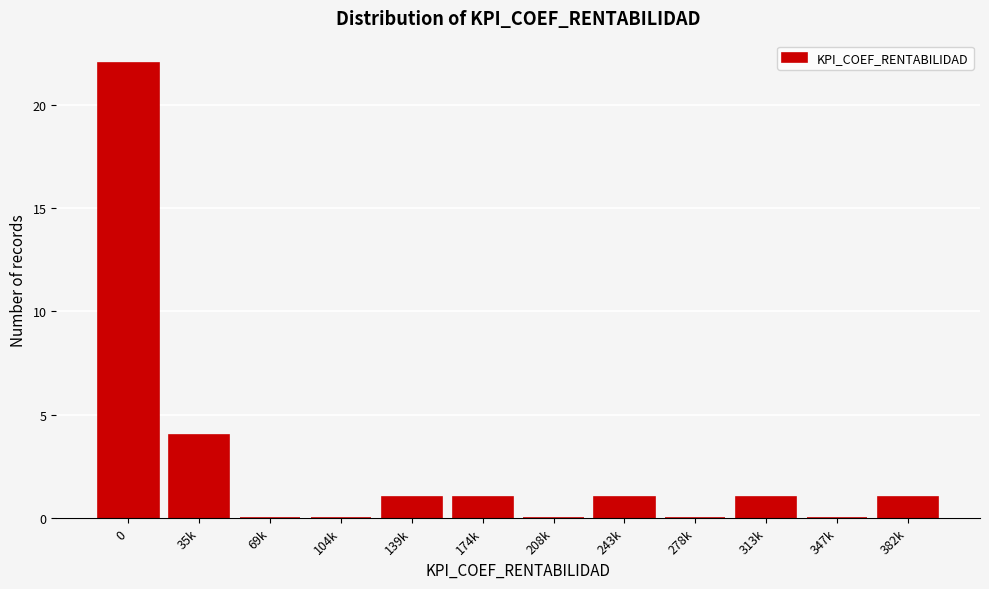

Reading left to right, transcribe all the data shown in this chart.

0=22	35k=4	69k=0	104k=0	139k=1	174k=1	208k=0	243k=1	278k=0	313k=1	347k=0	382k=1